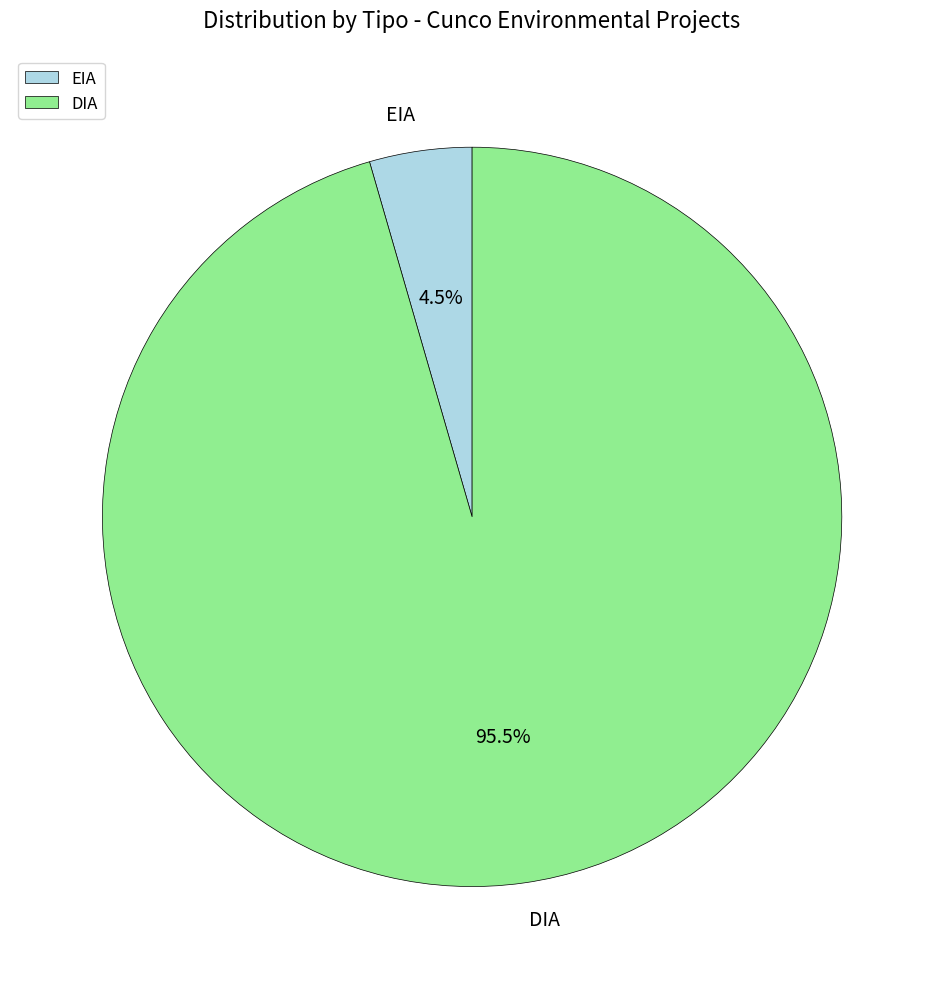

Which category has the biggest portion of the pie?

DIA